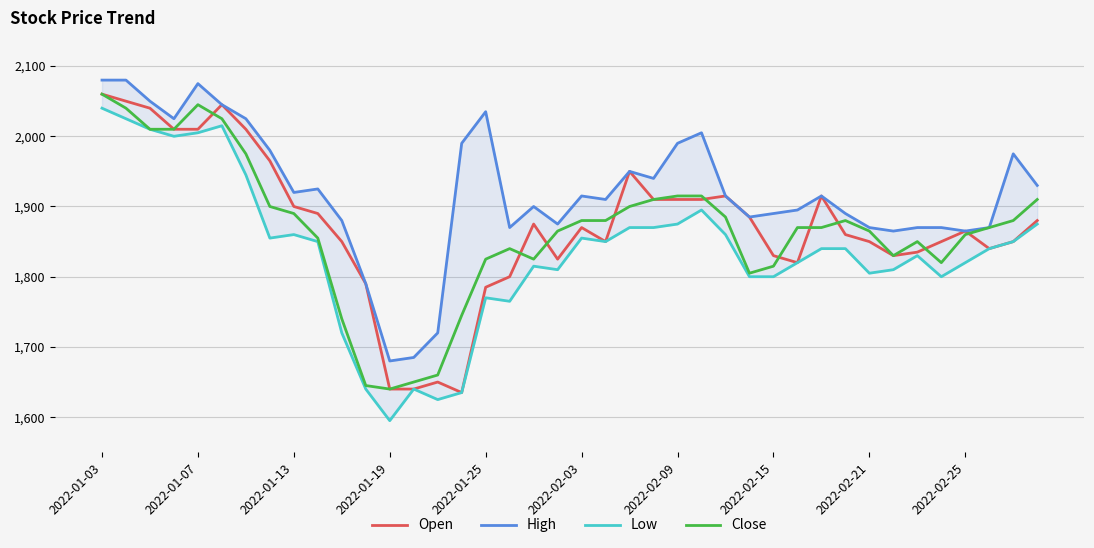

Which category has the highest value in the Close series?

2022-01-03